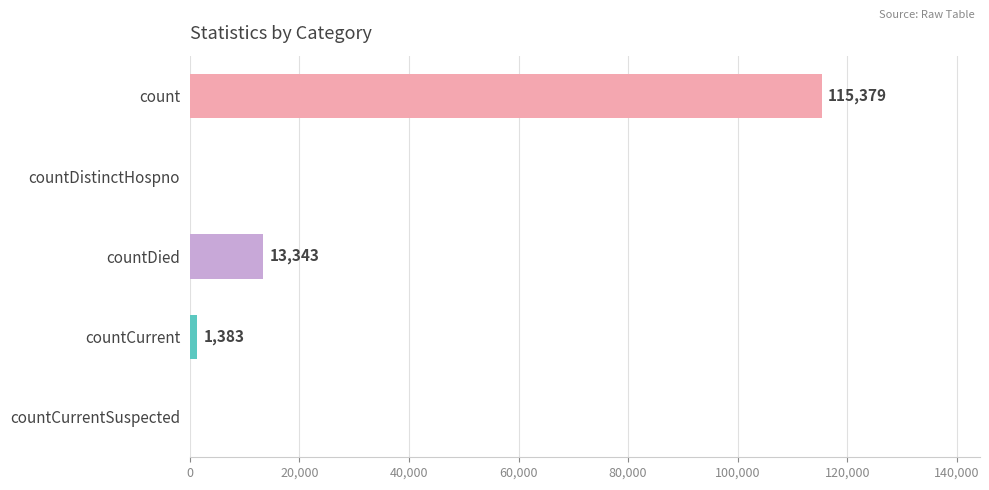

Is it true that the value at countDied is 13343?

True